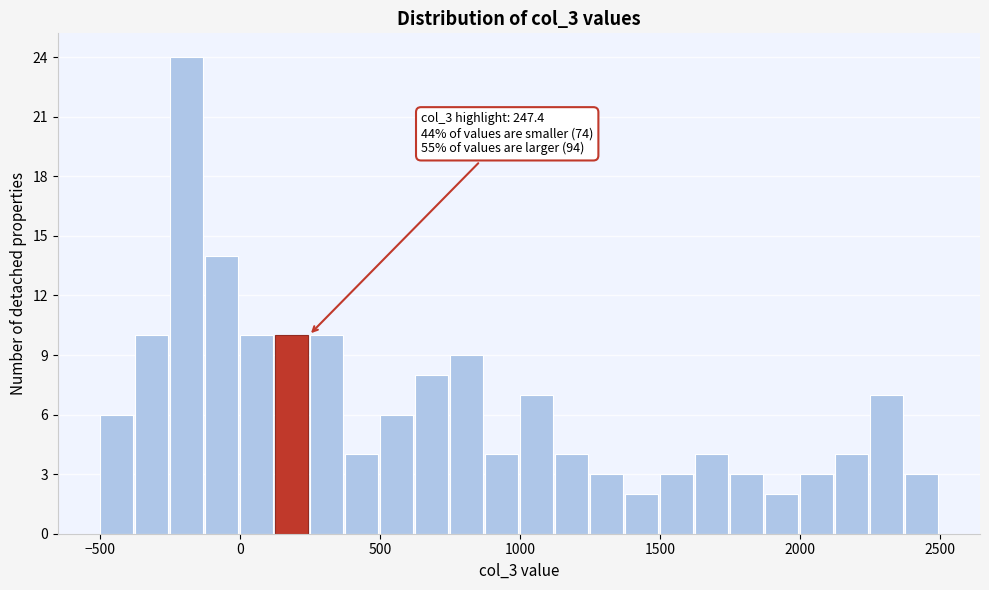

Around what value on the x-axis is the tallest bar? Give the approximate position of its centre, as read against the axis.

-200